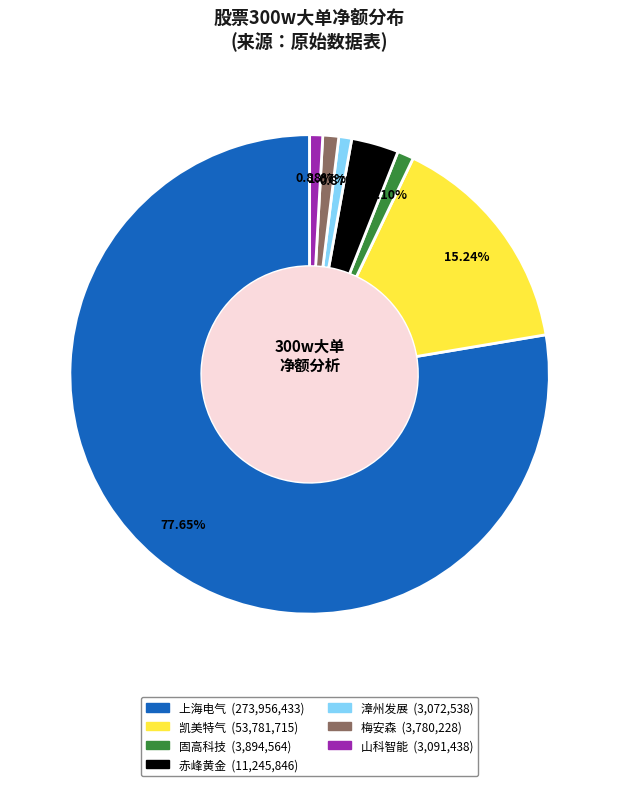

Is there a majority slice in this chart?

Yes